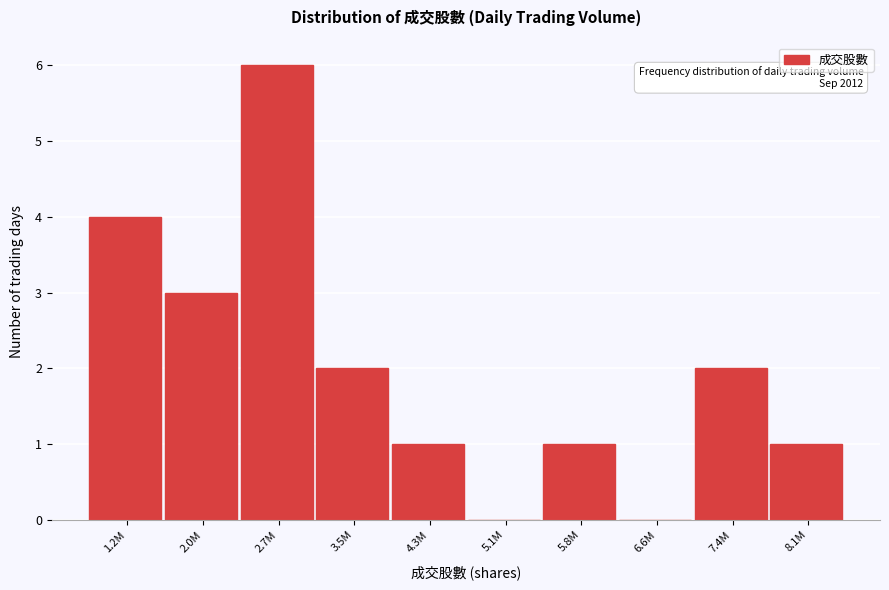

Reading left to right, what are all the values shown in this chart?

1.2M=4	2.0M=3	2.7M=6	3.5M=2	4.3M=1	5.1M=0	5.8M=1	6.6M=0	7.4M=2	8.1M=1